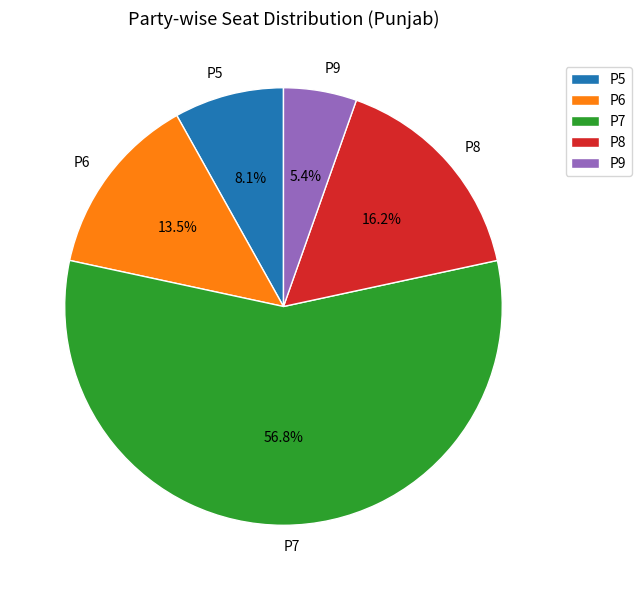

To the nearest percent, what percentage of the pie is P8?

16%